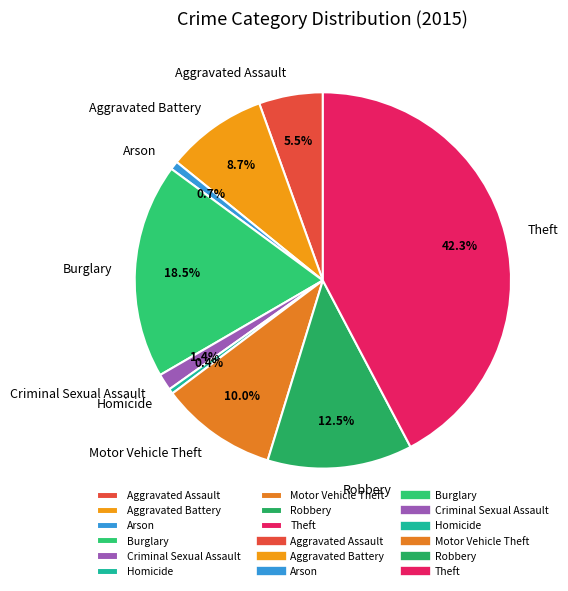

What percentage is NOT represented by Aggravated Battery?

91.3%